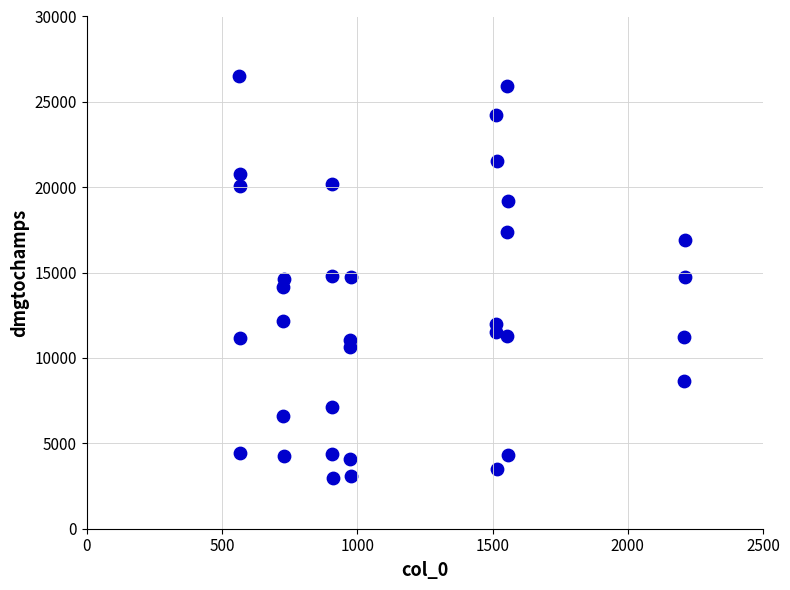

What is the range of X values (max minus min)?

1647